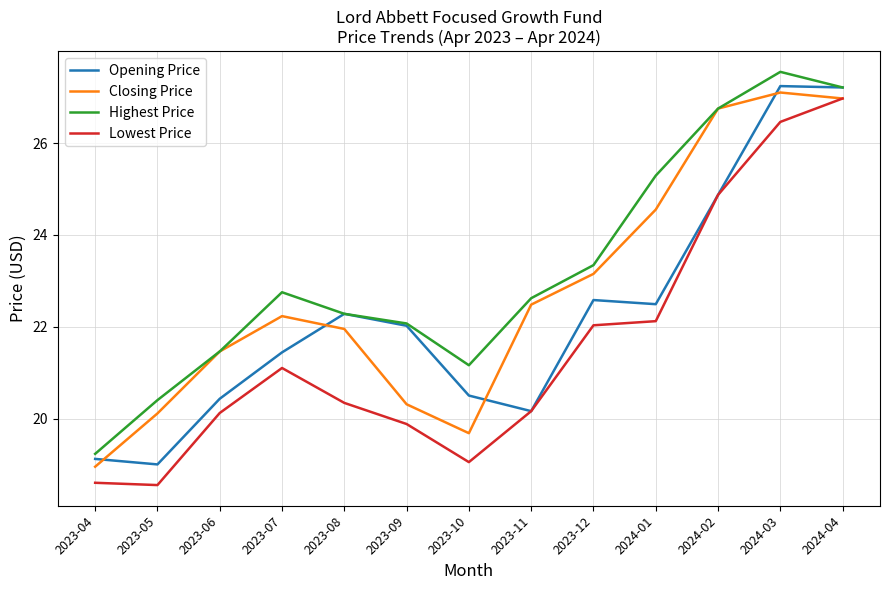

What is the difference between the maximum and minimum values in the Lowest Price series?

8.4